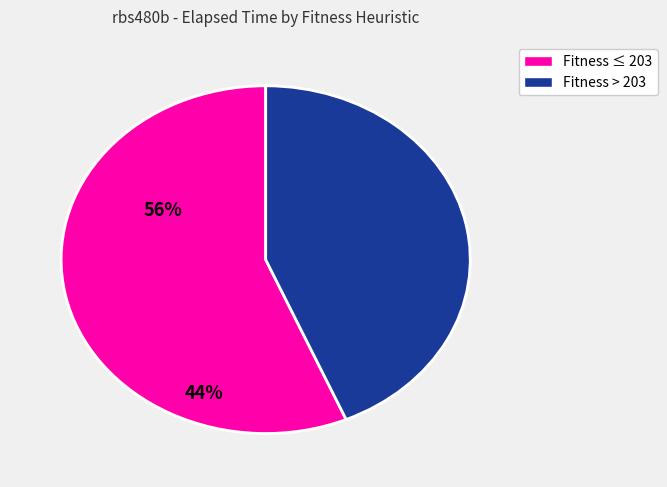

Does any single category account for the majority?

Yes